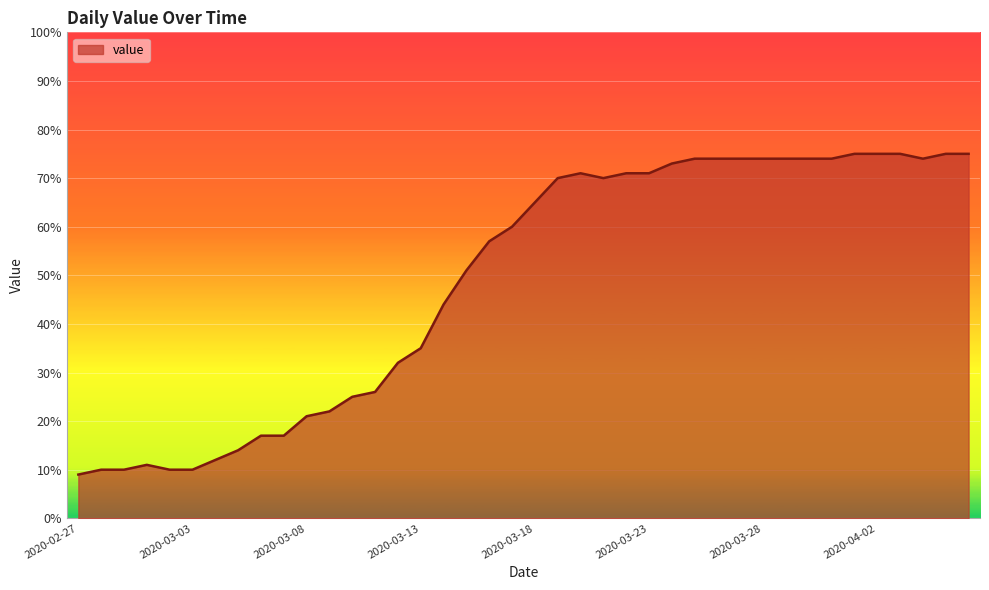

What is the difference between the maximum and minimum values?

66